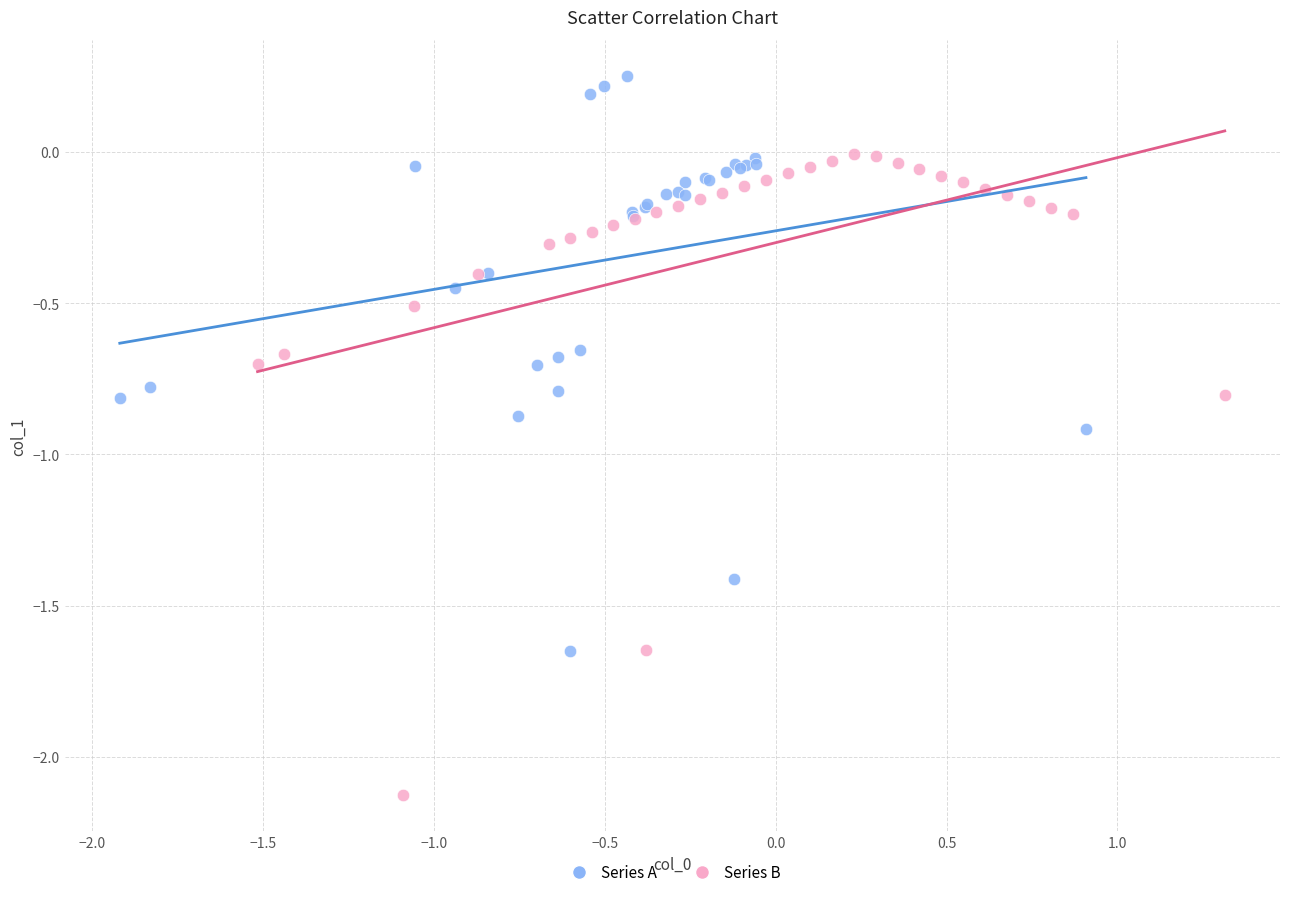

Which series has the widest spread of Y values?

Series B